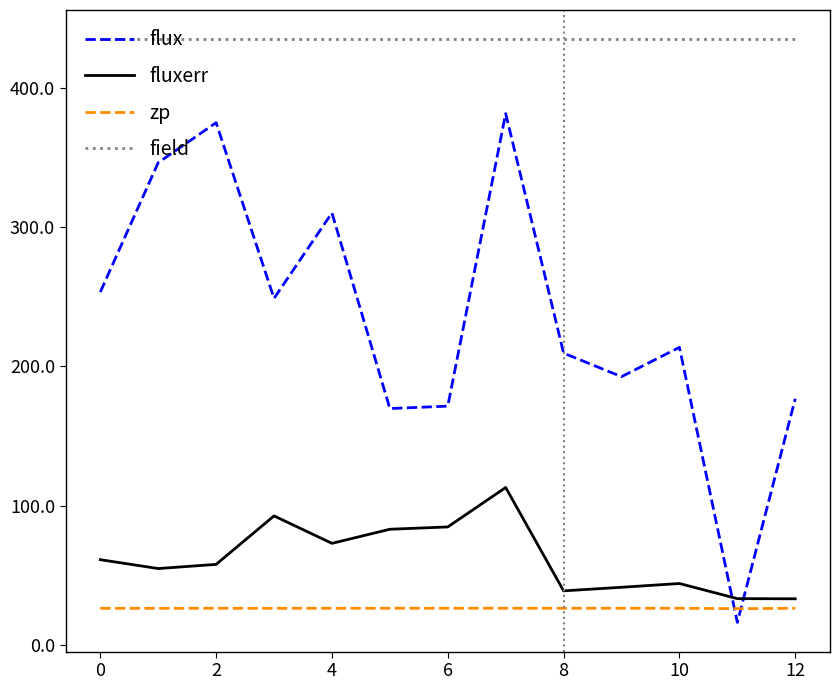

Which series has the largest total across all categories?

field